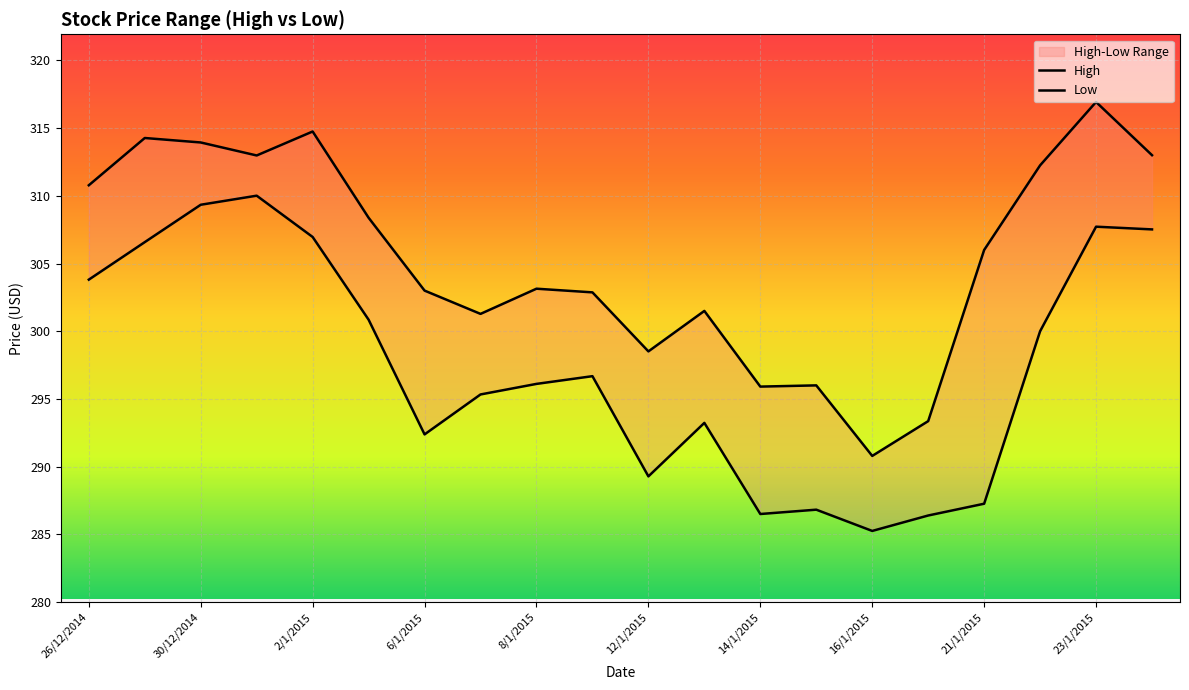

What is the sum of all Low values?

5948.0